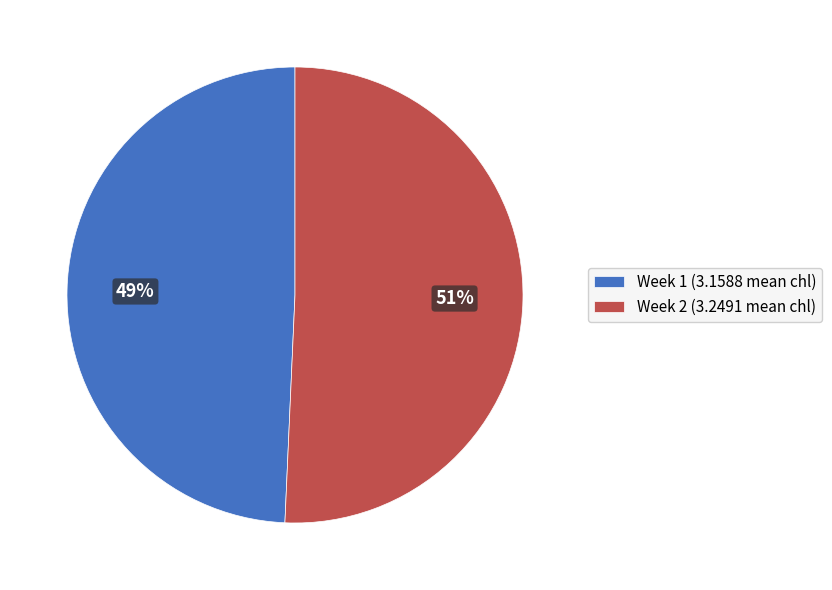

Which has a higher value, Week 1 (3.1588 mean chl) or Week 2 (3.2491 mean chl)?

Week 2 (3.2491 mean chl)